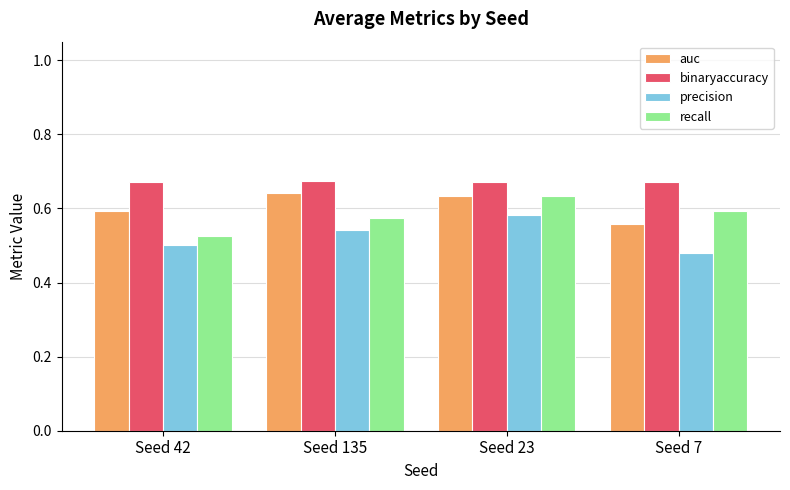

How many groups of bars are there?

4